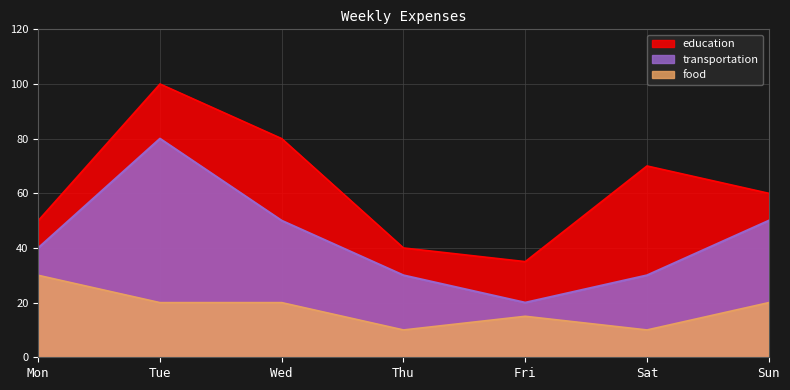

At how many categories does at least one series exceed 46?

5